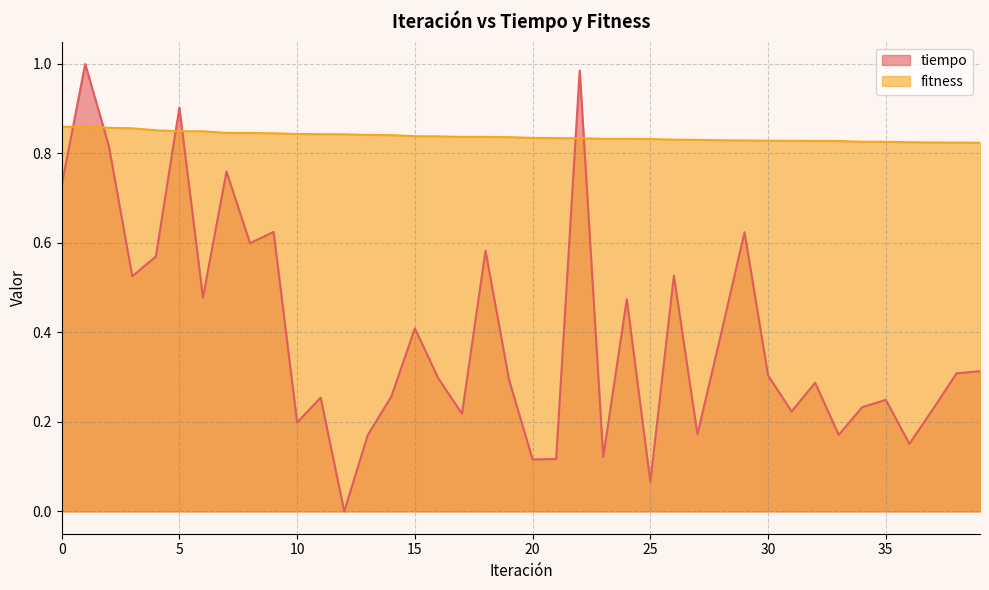

Between which two adjacent categories do fitness and tiempo first intersect?

0 and 1